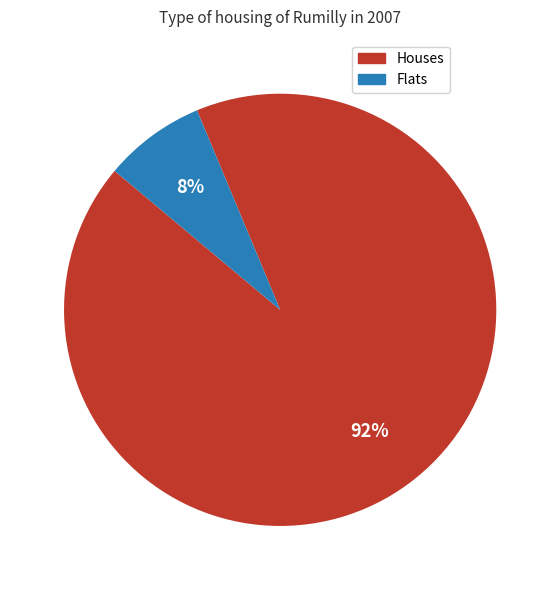

To the nearest percent, what is the average slice percentage?

50%